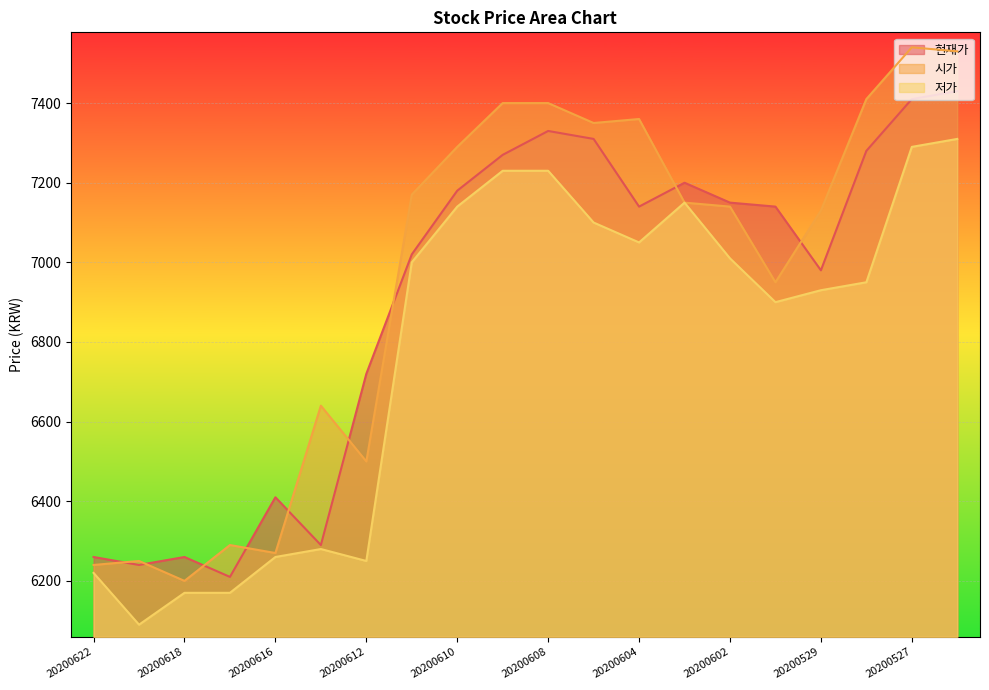

Which series has the widest spread of values?

시가